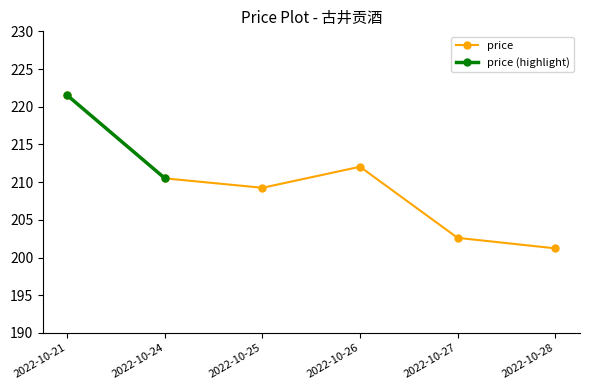

True or false: there are more than 2 points higher than both neighbors.

False